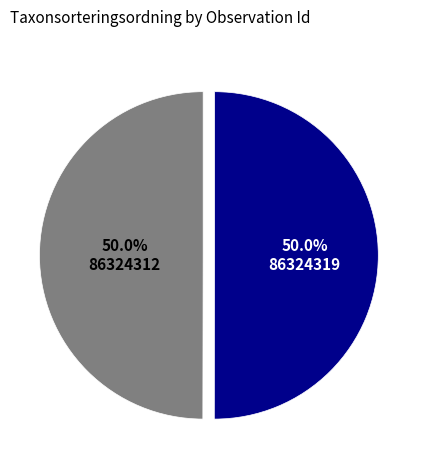

To the nearest percent, what portion does 86324312 represent?

50%